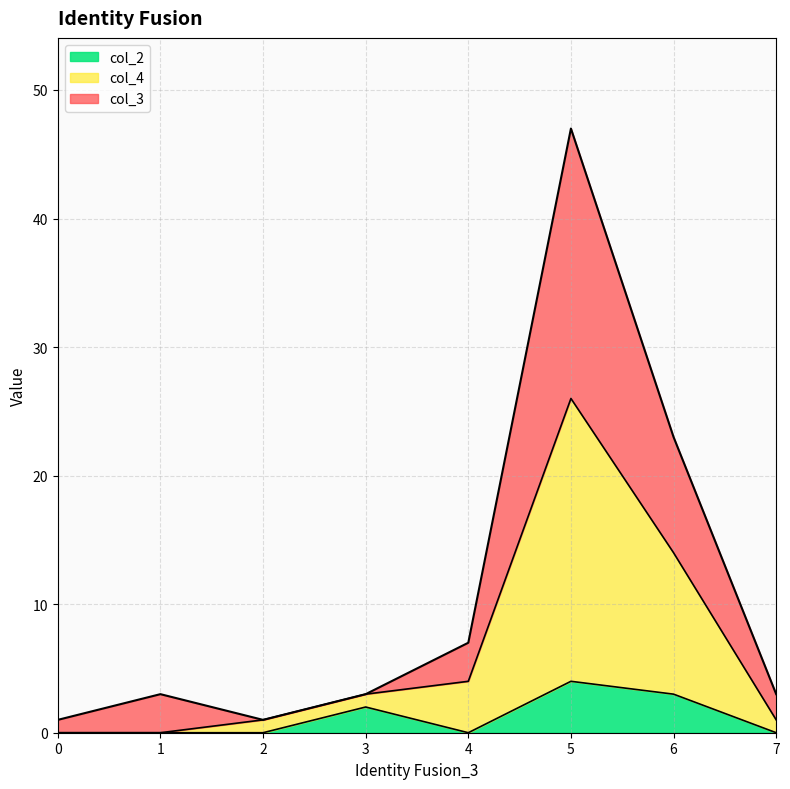

Is it true that col_2 equals 0 at 2?

True